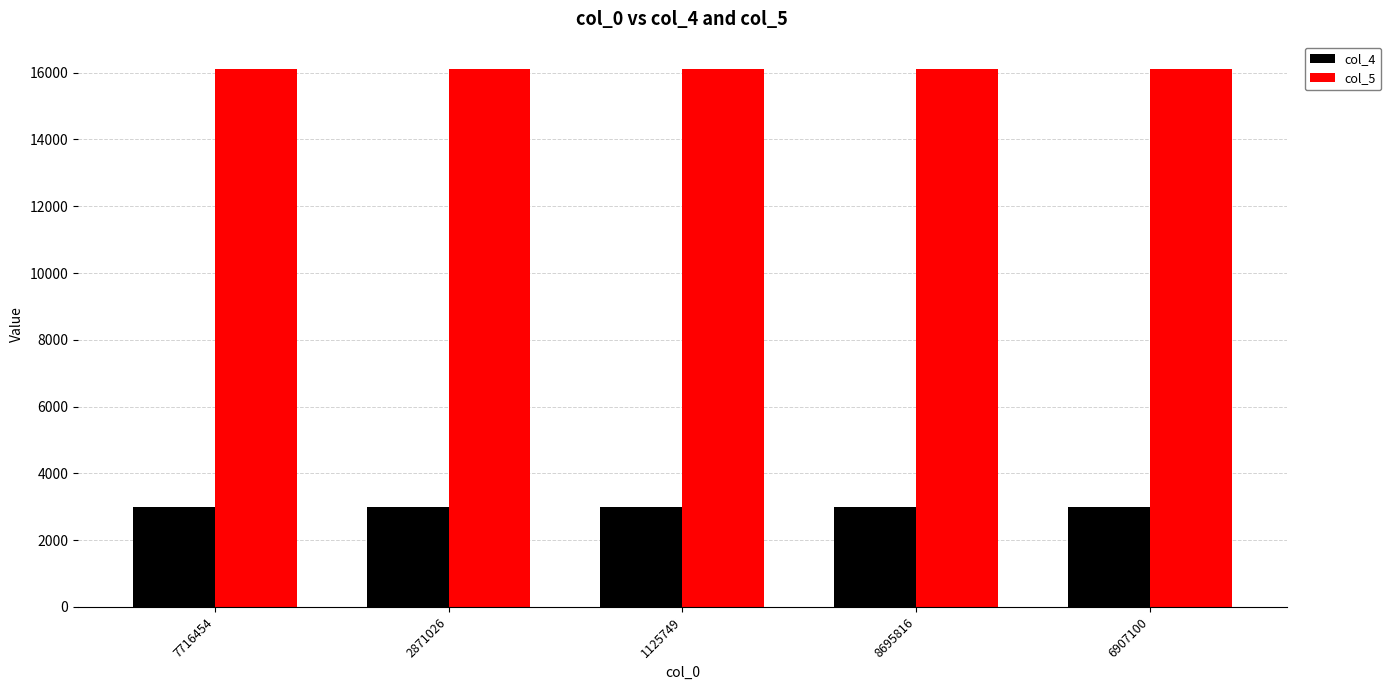

What is the total value across all series at 6907100?

19123